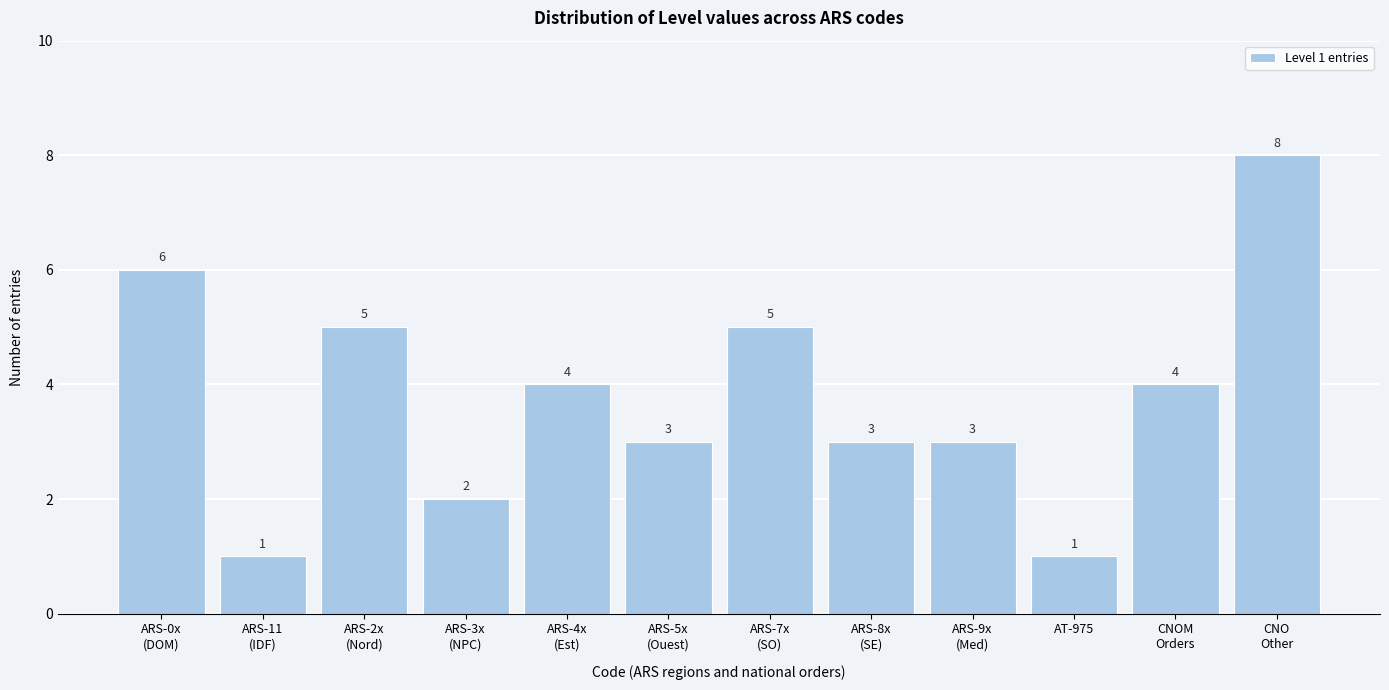

Reading right to left, transcribe all the data shown in this chart.

8	4	1	3	3	5	3	4	2	5	1	6